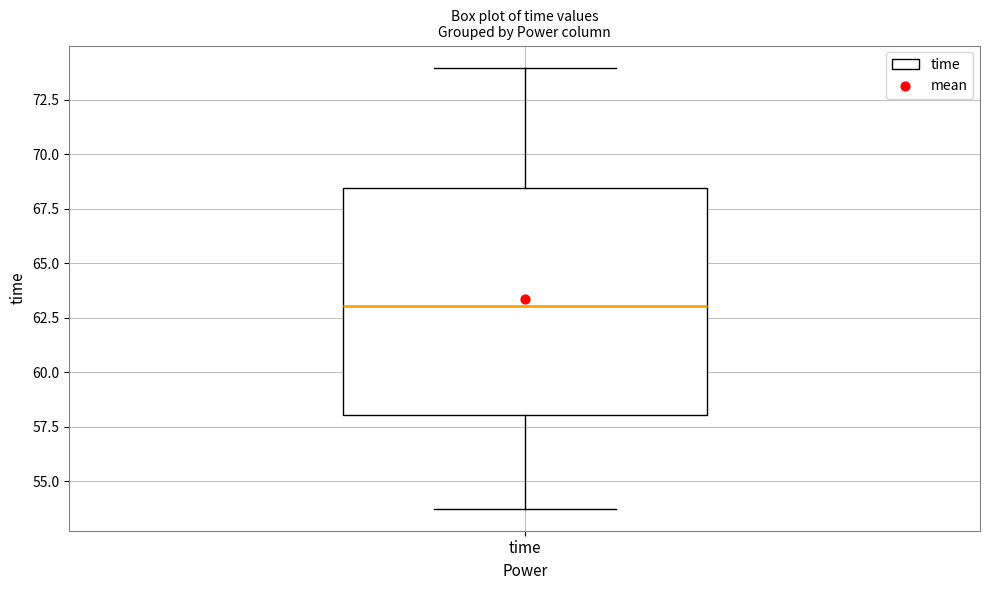

Read this box plot against the y-axis: the position of the median line, the range covered by the box, and the ends of both whiskers. The values are not printed on the chart, so give them approximately, as read against the axis.

median 63.0, box 58.0 to 68.5, whiskers 53.5 to 74.0